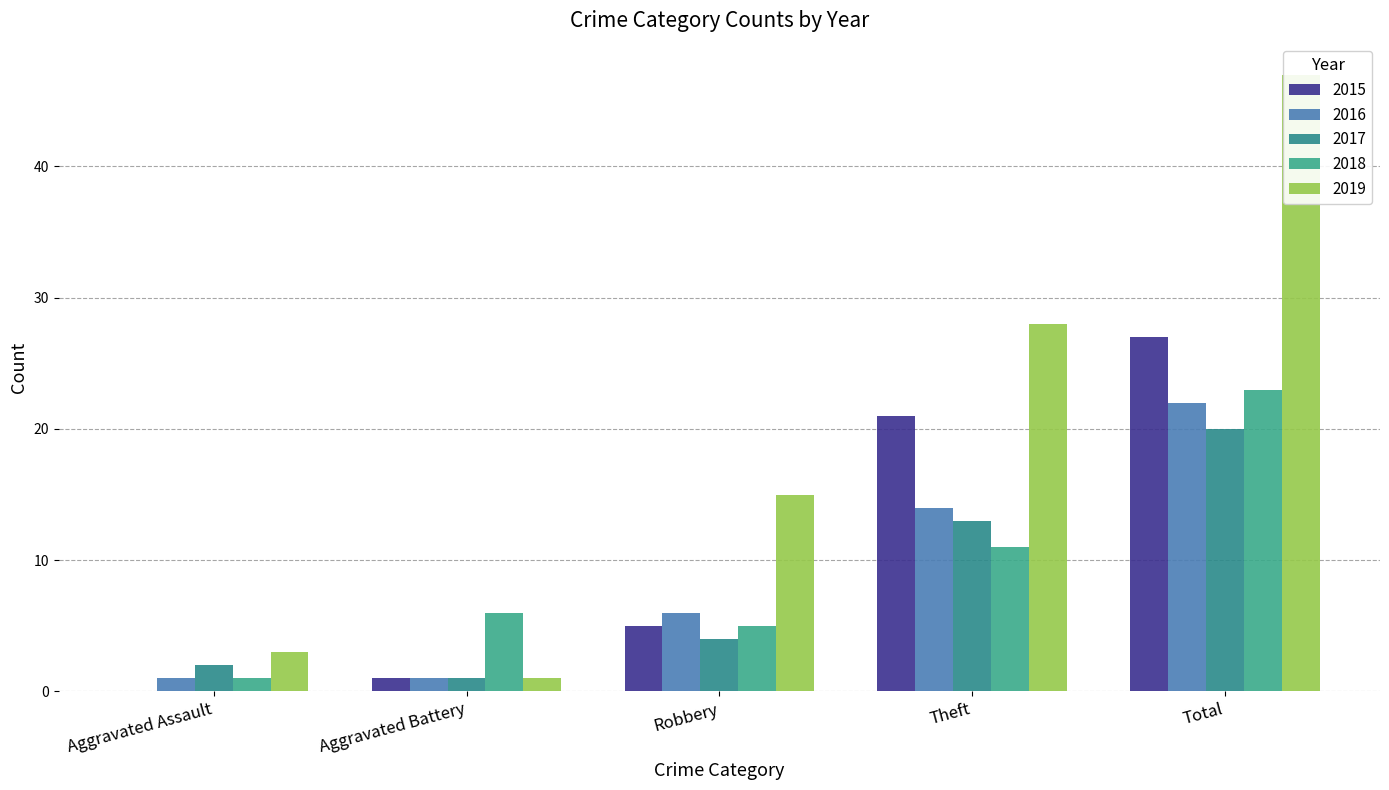

What is the average value of the 2018 series?

9